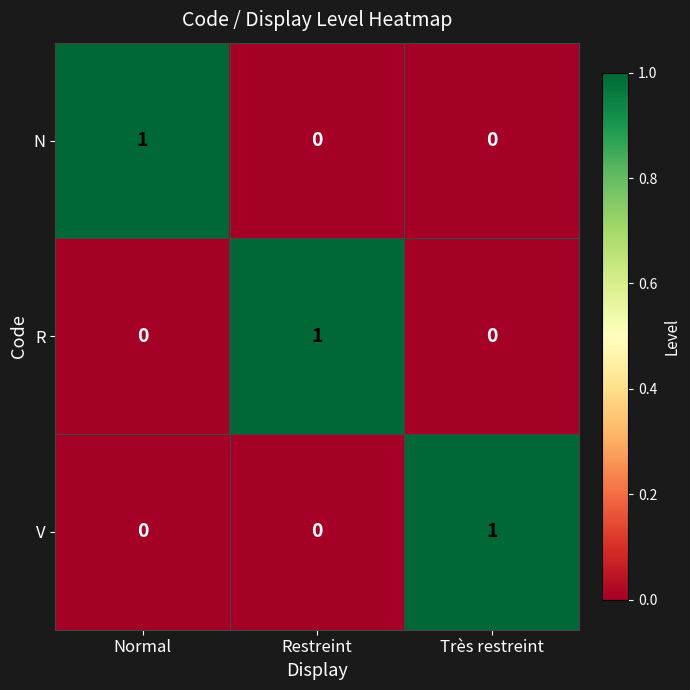

Count the V values in the range 0 to 1.

3